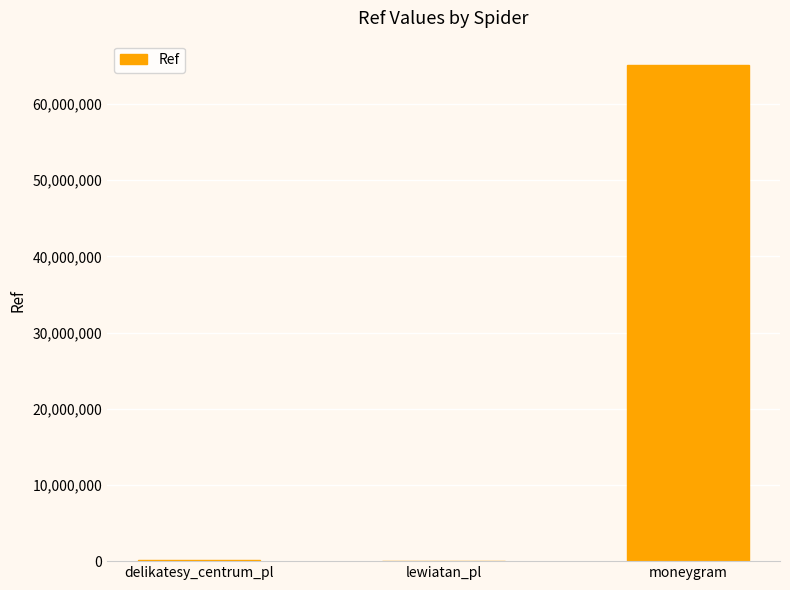

Which has a higher value, lewiatan_pl or moneygram?

moneygram